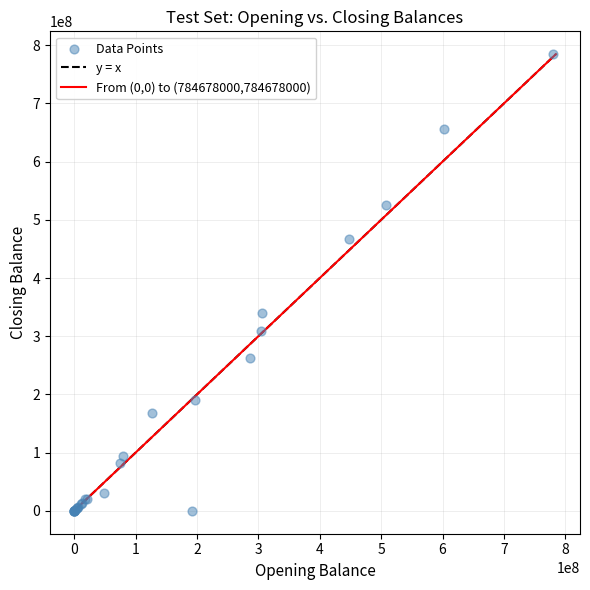

What Y value in the scatter plot is closest to 392339000?

339476195